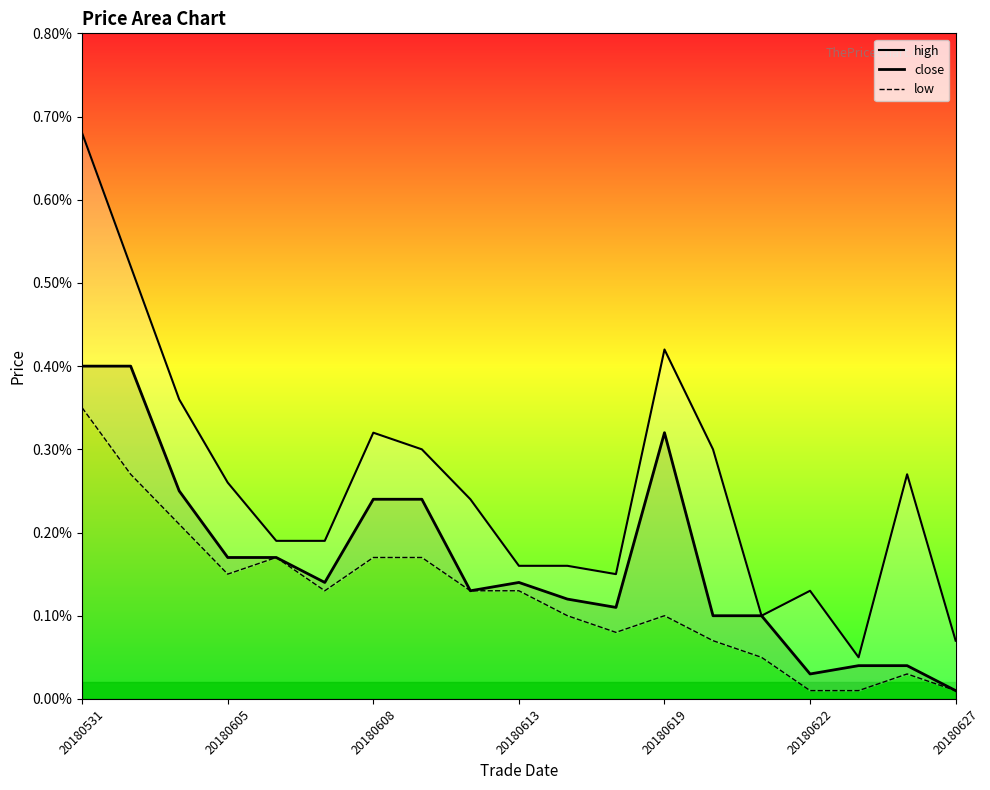

Rank the series by their maximum value, from highest to lowest.

high, close, low